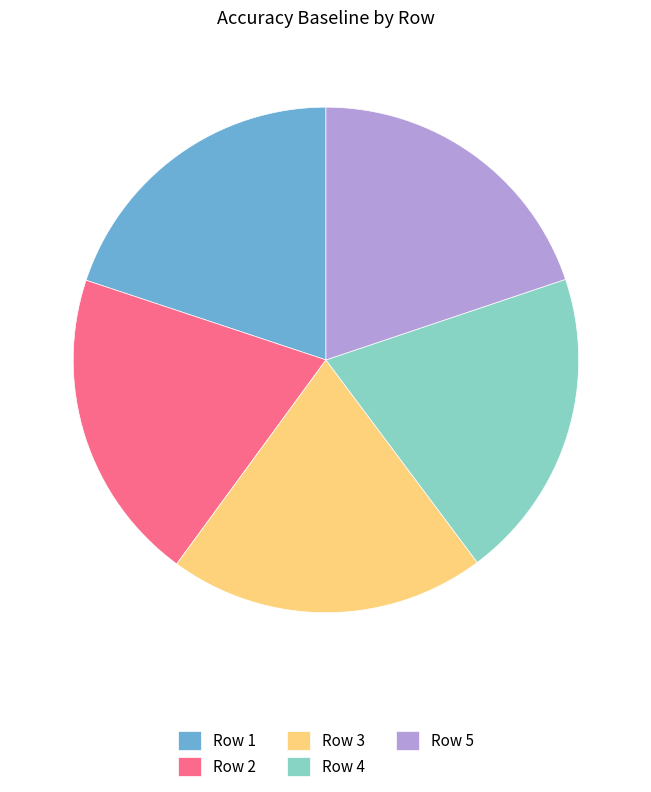

Is Row 2 the majority of the pie?

No